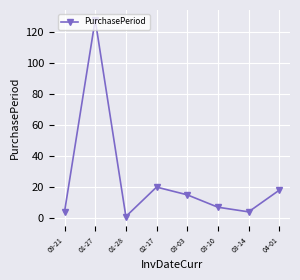

How many data points are less than 15?

4